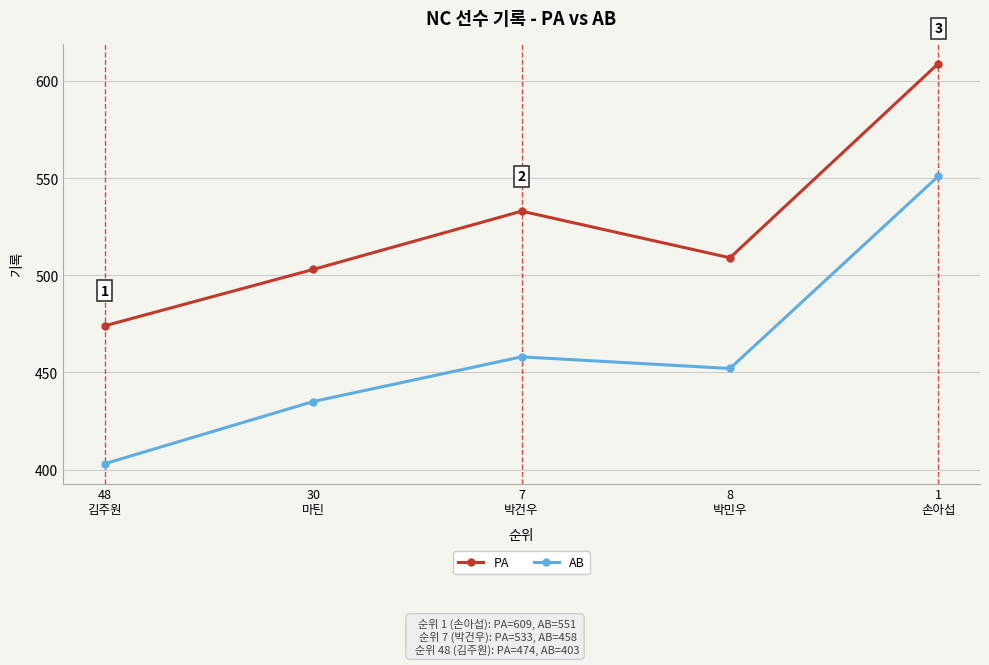

Reading right to left, list all the values displayed in this chart.

PA: 609	509	533	503	474
AB: 551	452	458	435	403